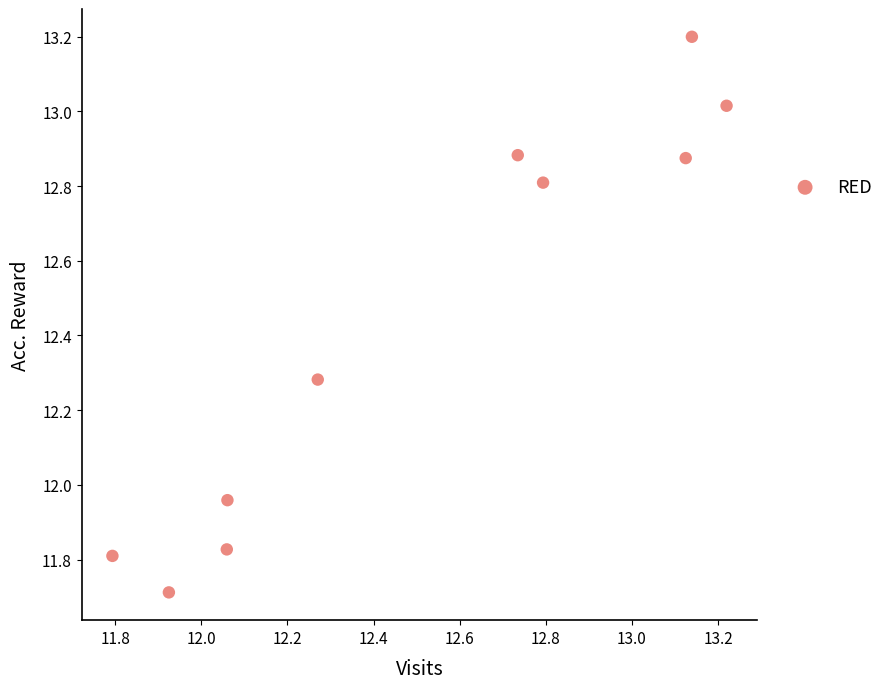

What is the average X value?

12.5